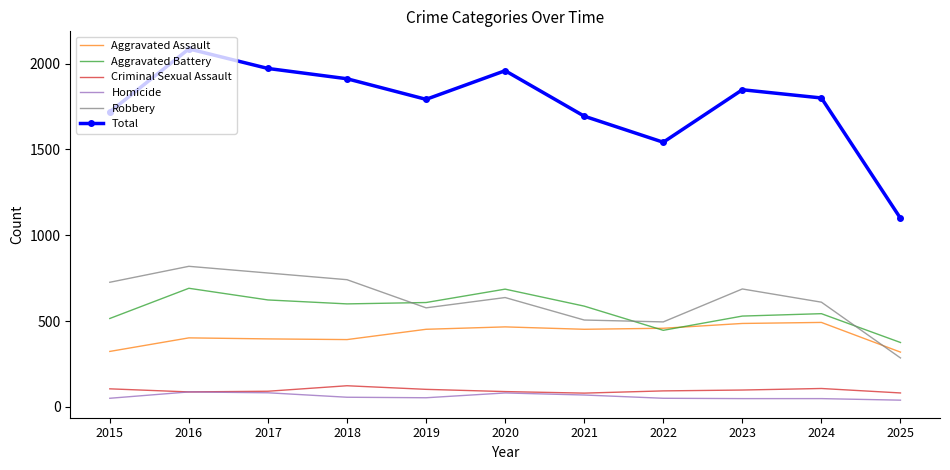

True or false: Aggravated Assault and Criminal Sexual Assault cross at least once.

False